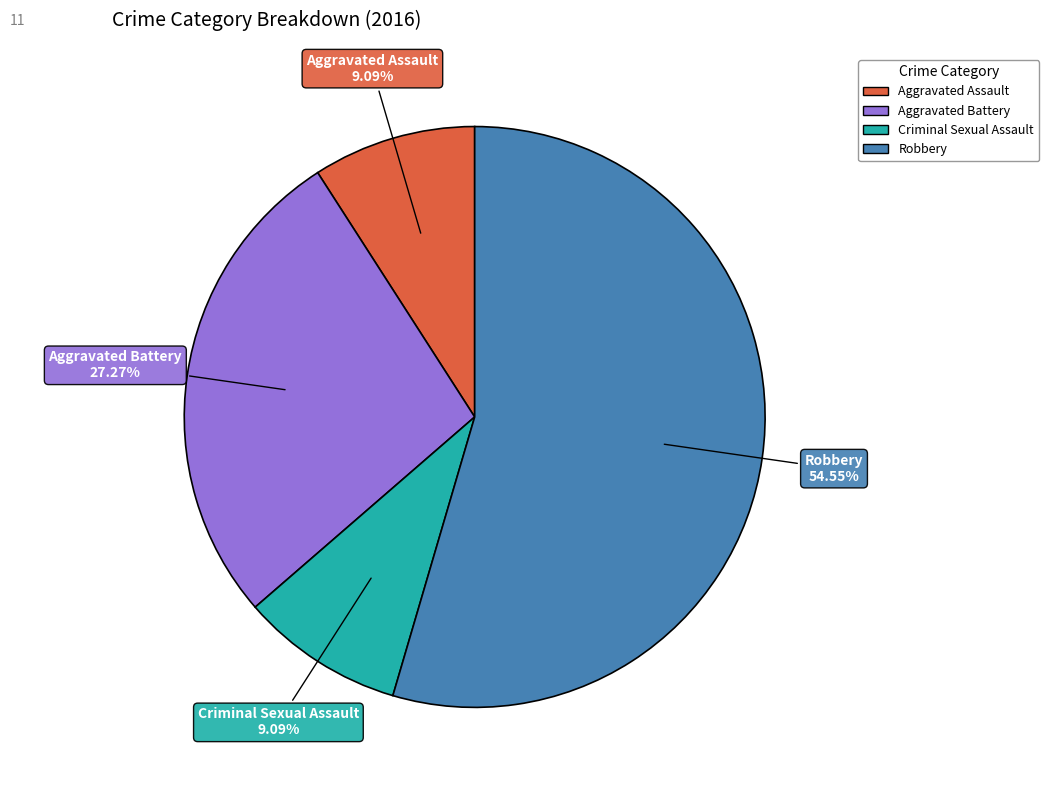

Which category has the biggest portion of the pie?

Robbery